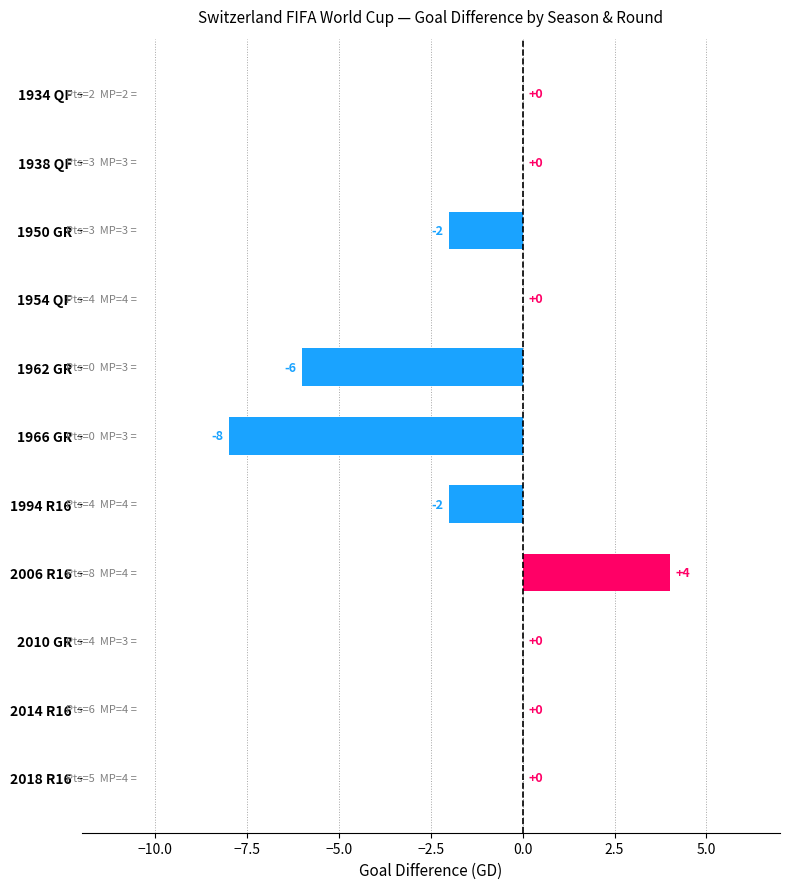

Reading bottom to top, list all the values displayed in this chart.

2018 R16=0	2014 R16=0	2010 GR=0	2006 R16=4	1994 R16=-2	1966 GR=-8	1962 GR=-6	1954 QF=0	1950 GR=-2	1938 QF=0	1934 QF=0